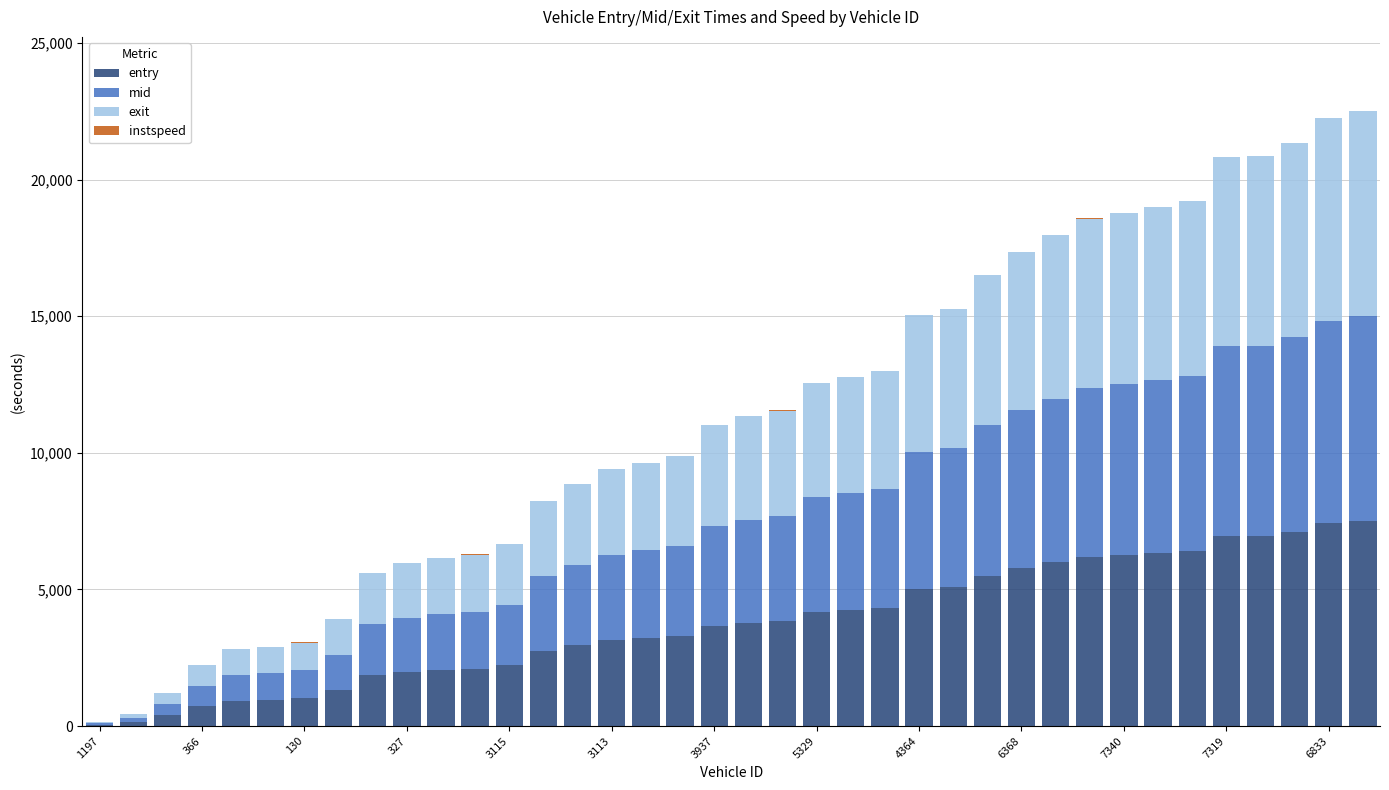

What is the highest value of the entry series?

7501.8